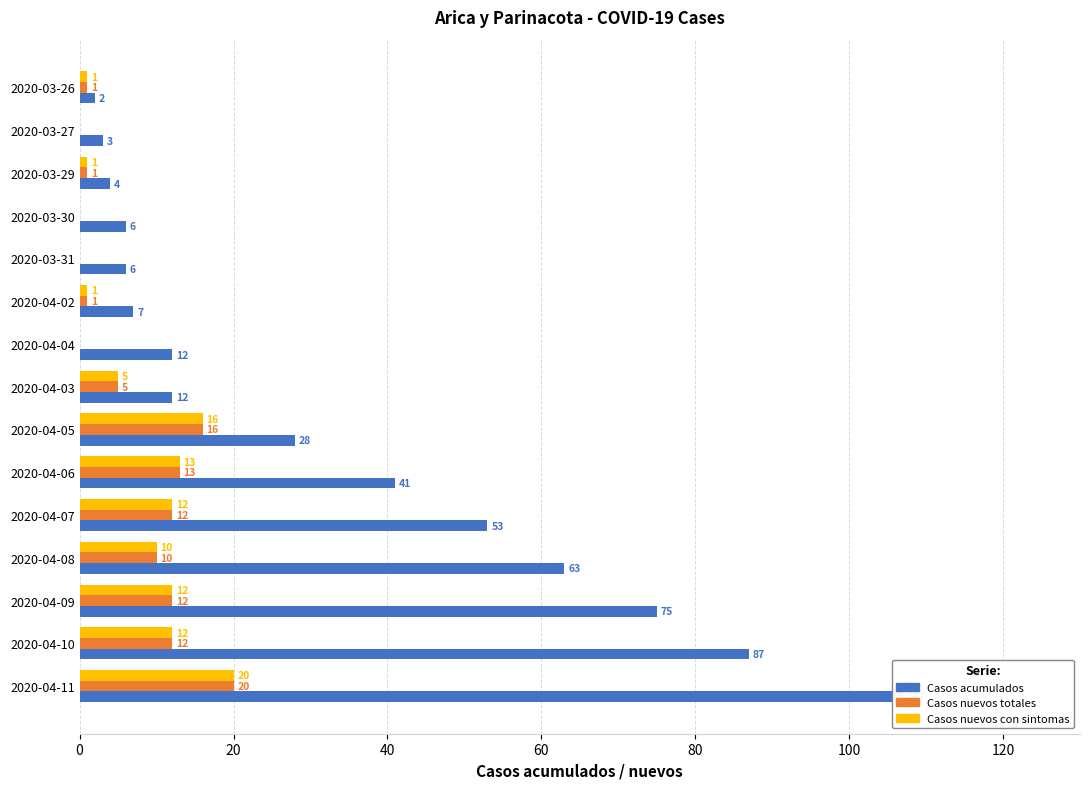

How many bars are there in total?

45